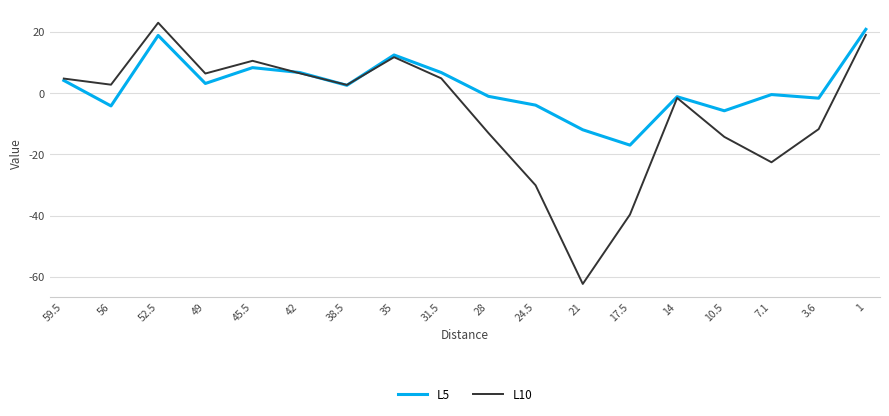

Which series ends up on top after the final intersection of L10 and L5?

L5